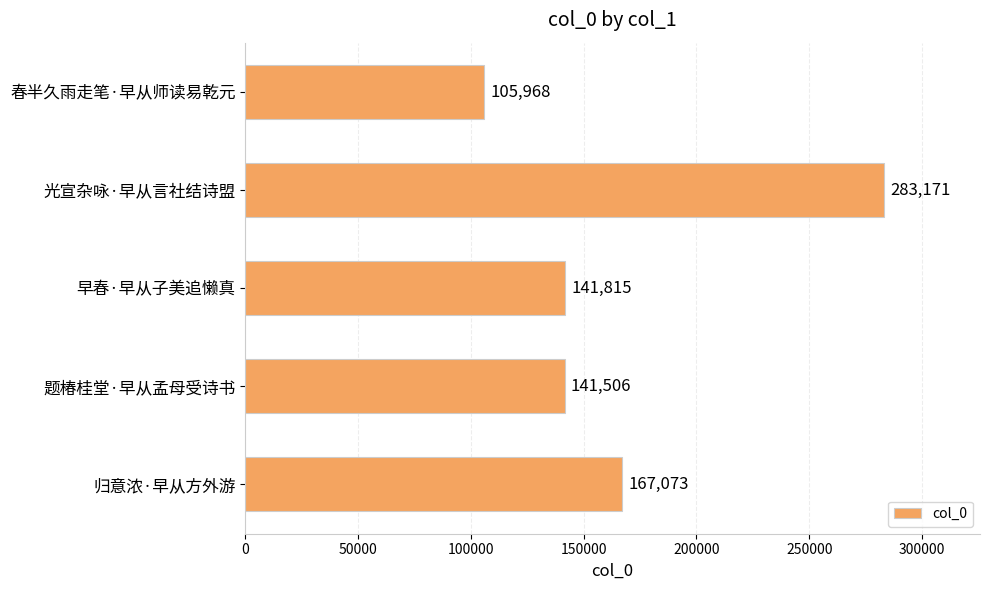

List the labels in order of value, smallest first.

春半久雨走笔·早从师读易乾元, 题椿桂堂·早从孟母受诗书, 早春·早从子美追懒真, 归意浓·早从方外游, 光宣杂咏·早从言社结诗盟